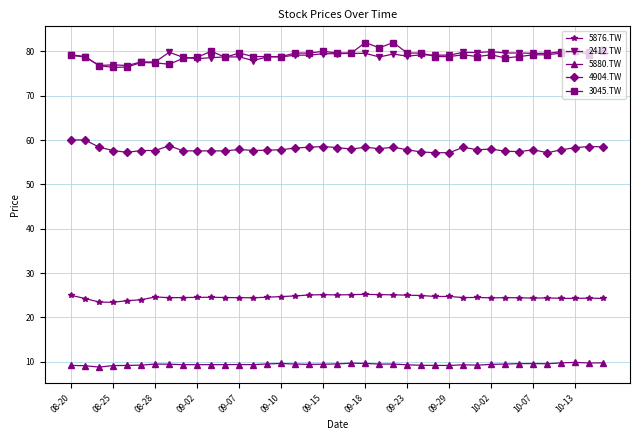

True or false: 2412.TW and 4904.TW cross at least once.

False